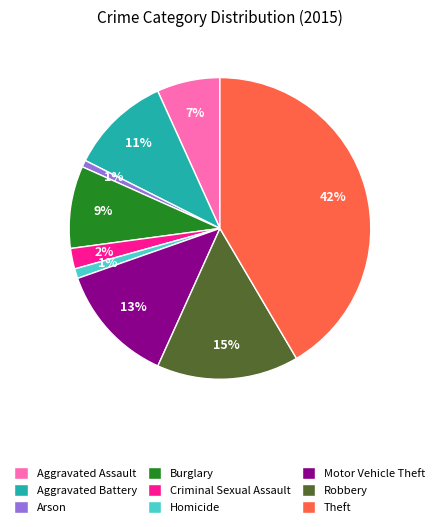

How many slices are in this pie chart?

9